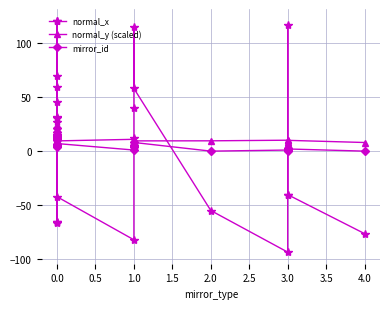

The mirror_id series shows 8.0 at 1.0. True or false?

True